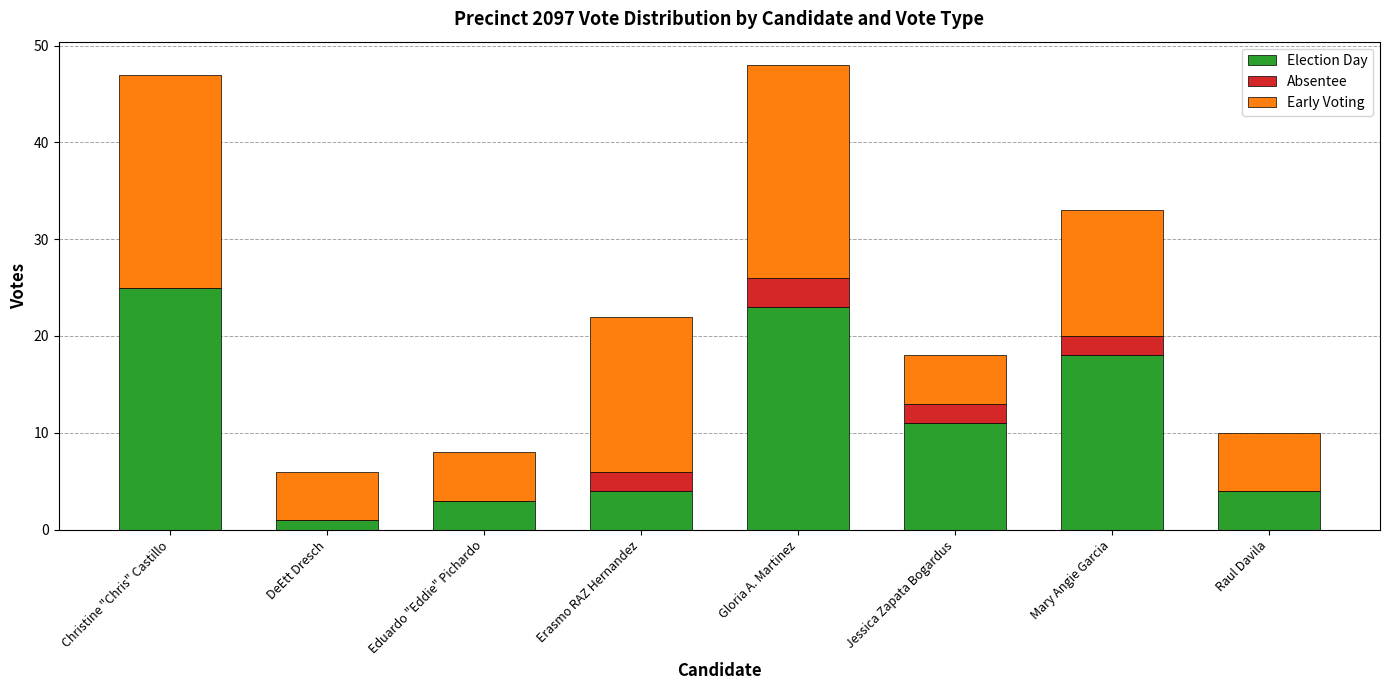

What is the highest value of the Election Day series?

25